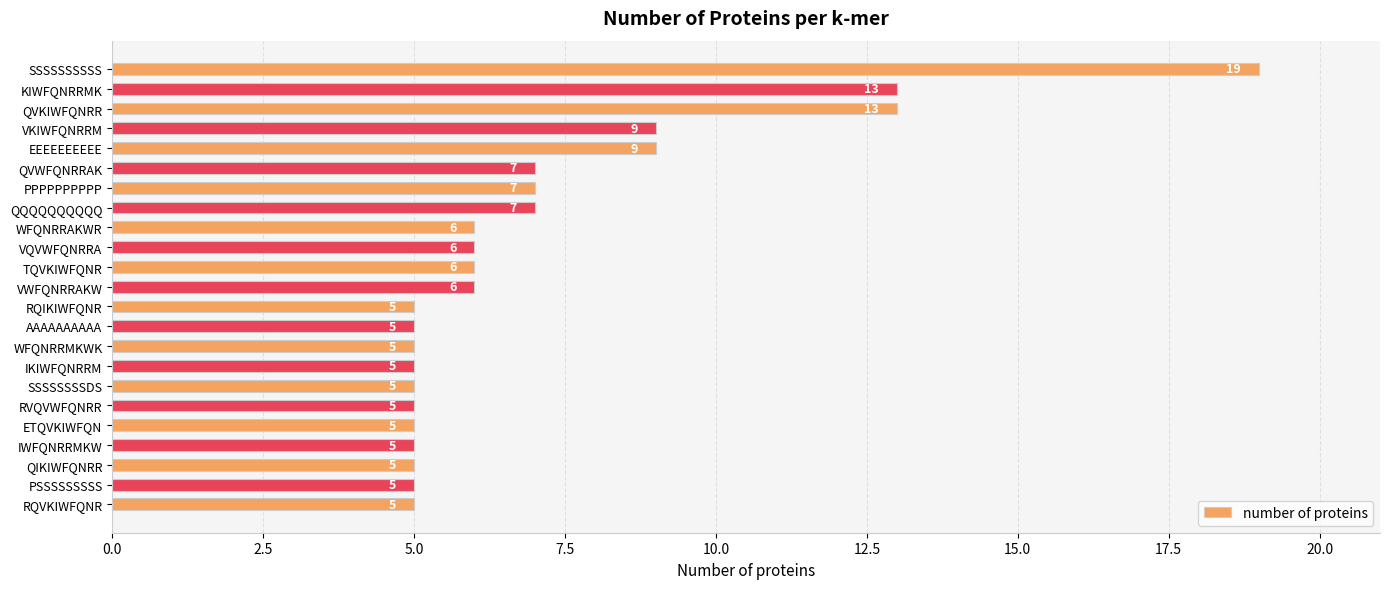

Reading top to bottom, transcribe all the data shown in this chart.

19	13	13	9	9	7	7	7	6	6	6	6	5	5	5	5	5	5	5	5	5	5	5